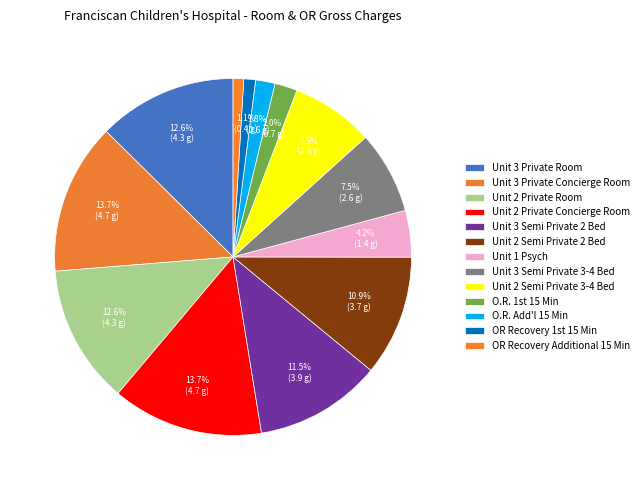

The OR Recovery Additional 15 Min slice represents 1% of the pie. True or false?

True